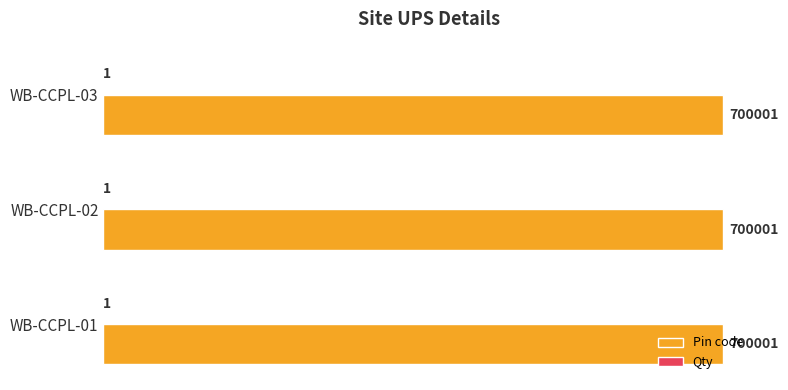

What is the approximate value of Pin code at WB-CCPL-03?

700001